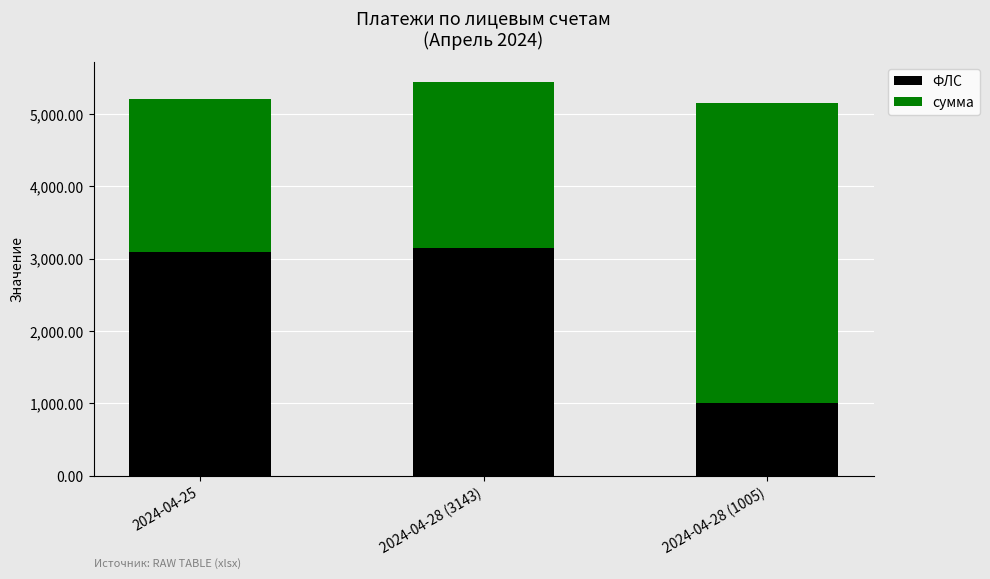

What is the difference between the maximum and minimum values in the ФЛС series?

2138.0